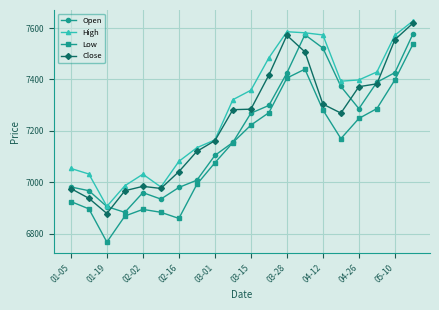

What is the sum of all High values?

145695.2